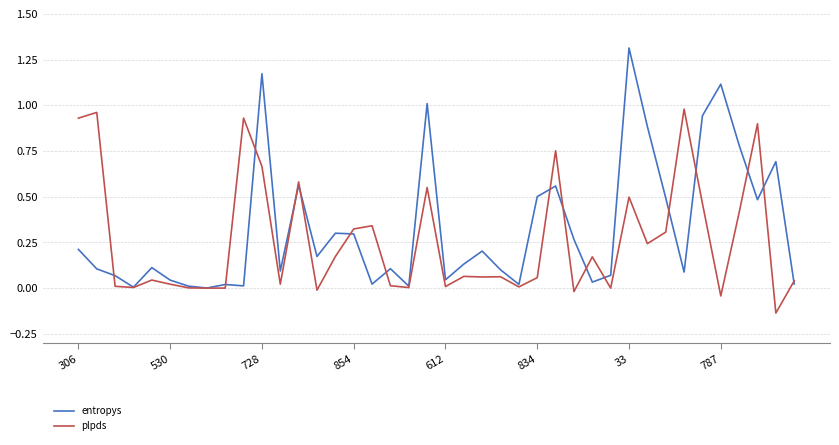

Which series has the largest range (max minus min)?

entropys